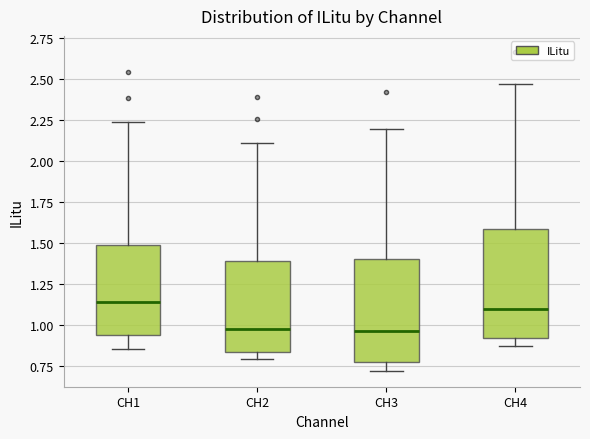

Where does the lower whisker of the box for CH1 end on the y-axis? The values are not printed on the chart, so give them approximately, as read against the axis.

0.85